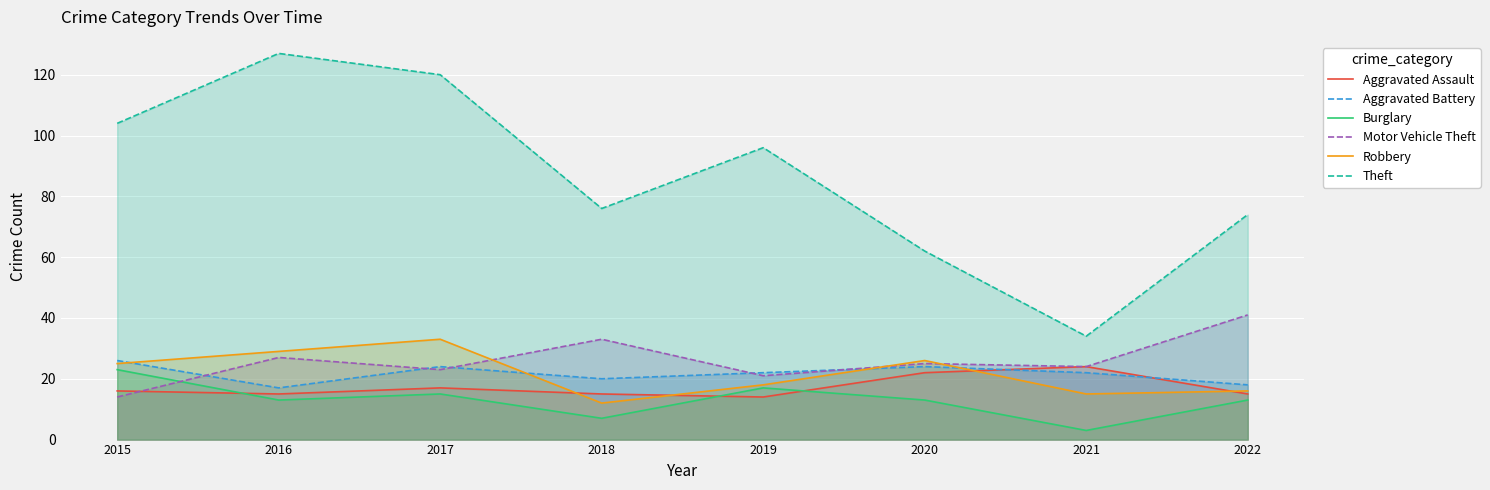

Reading left to right, extract all data points from this chart.

Aggravated Assault: 16	15	17	15	14	22	24	15
Aggravated Battery: 26	17	24	20	22	24	22	18
Burglary: 23	13	15	7	17	13	3	13
Motor Vehicle Theft: 14	27	23	33	21	25	24	41
Robbery: 25	29	33	12	18	26	15	16
Theft: 104	127	120	76	96	62	34	74